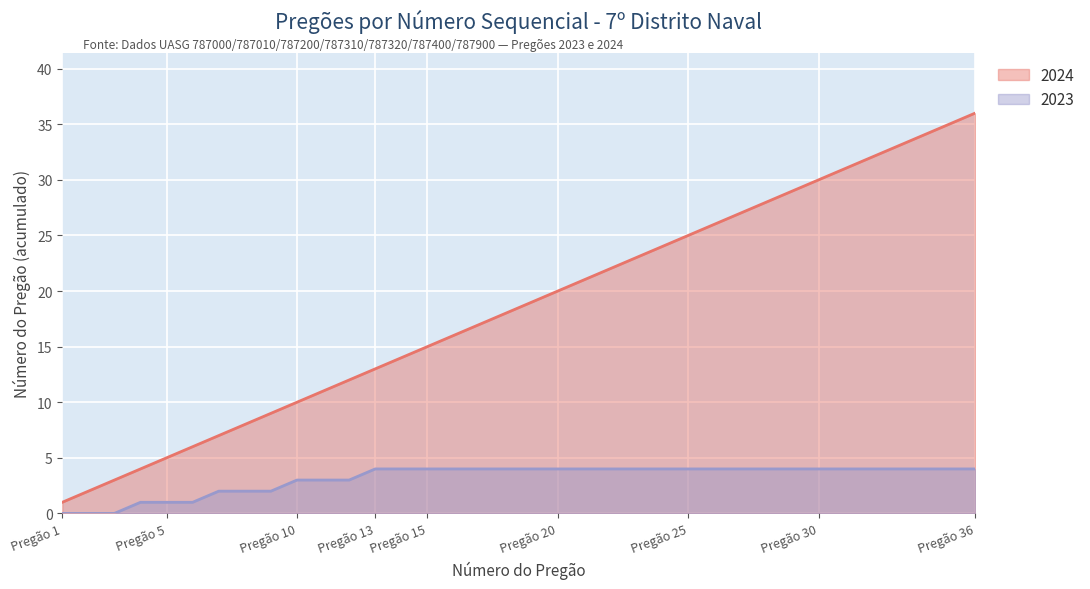

Which category has the lowest value across all series?

Pregão 1